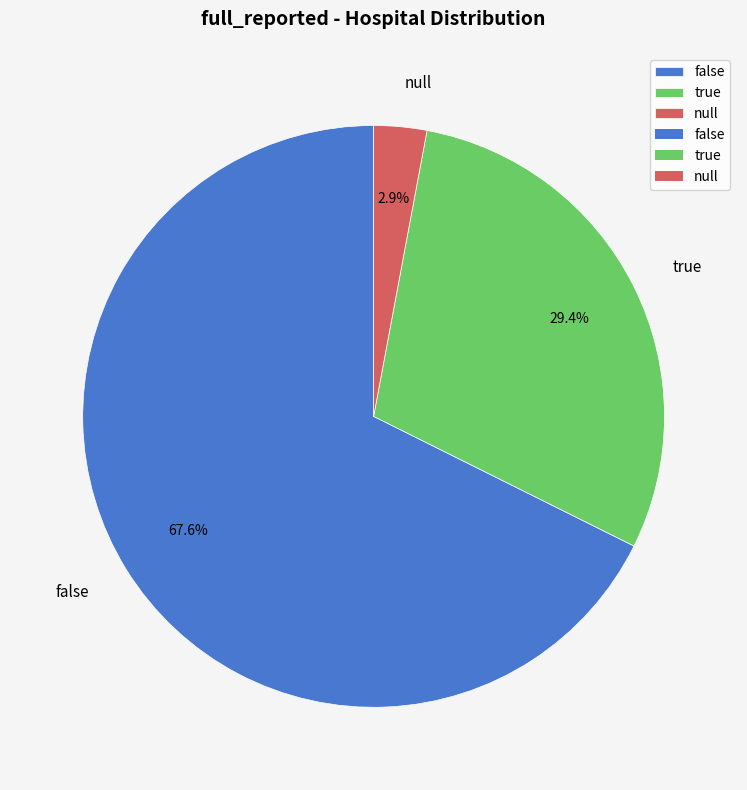

True or false: false accounts for 68% of the total.

True